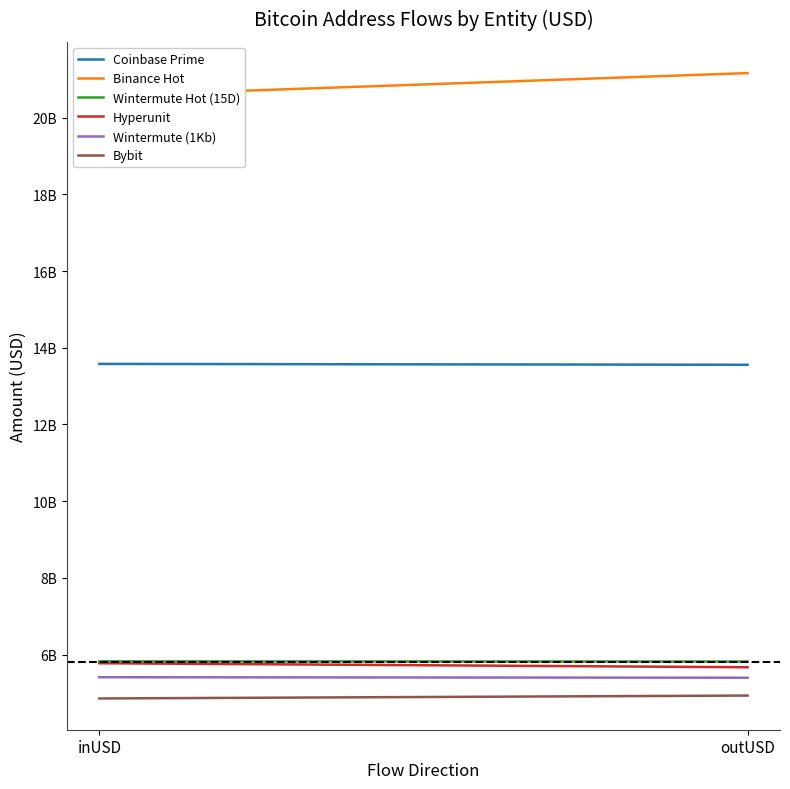

Reading left to right, extract all data points from this chart.

Coinbase Prime: inUSD=13579355685.7	outUSD=13556702507.3
Binance Hot: inUSD=20571897637.4	outUSD=21164064090.8
Wintermute Hot (15D): inUSD=5821458735.9	outUSD=5816107905.1
Hyperunit: inUSD=5772385547.6	outUSD=5667721232.7
Wintermute (1Kb): inUSD=5407521459.7	outUSD=5394414783.9
Bybit: inUSD=4853803302.7	outUSD=4929259547.2